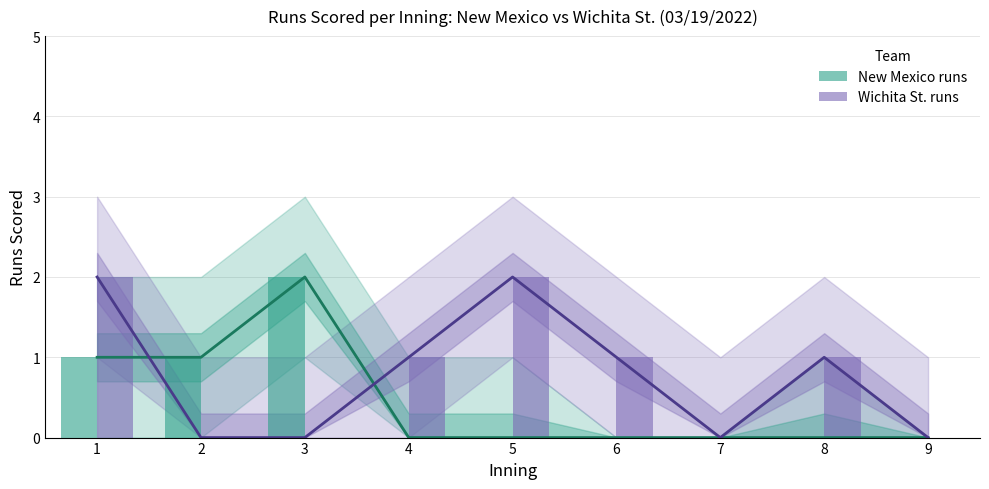

Rank the series by their average value, from highest to lowest.

Wichita St. runs, New Mexico runs